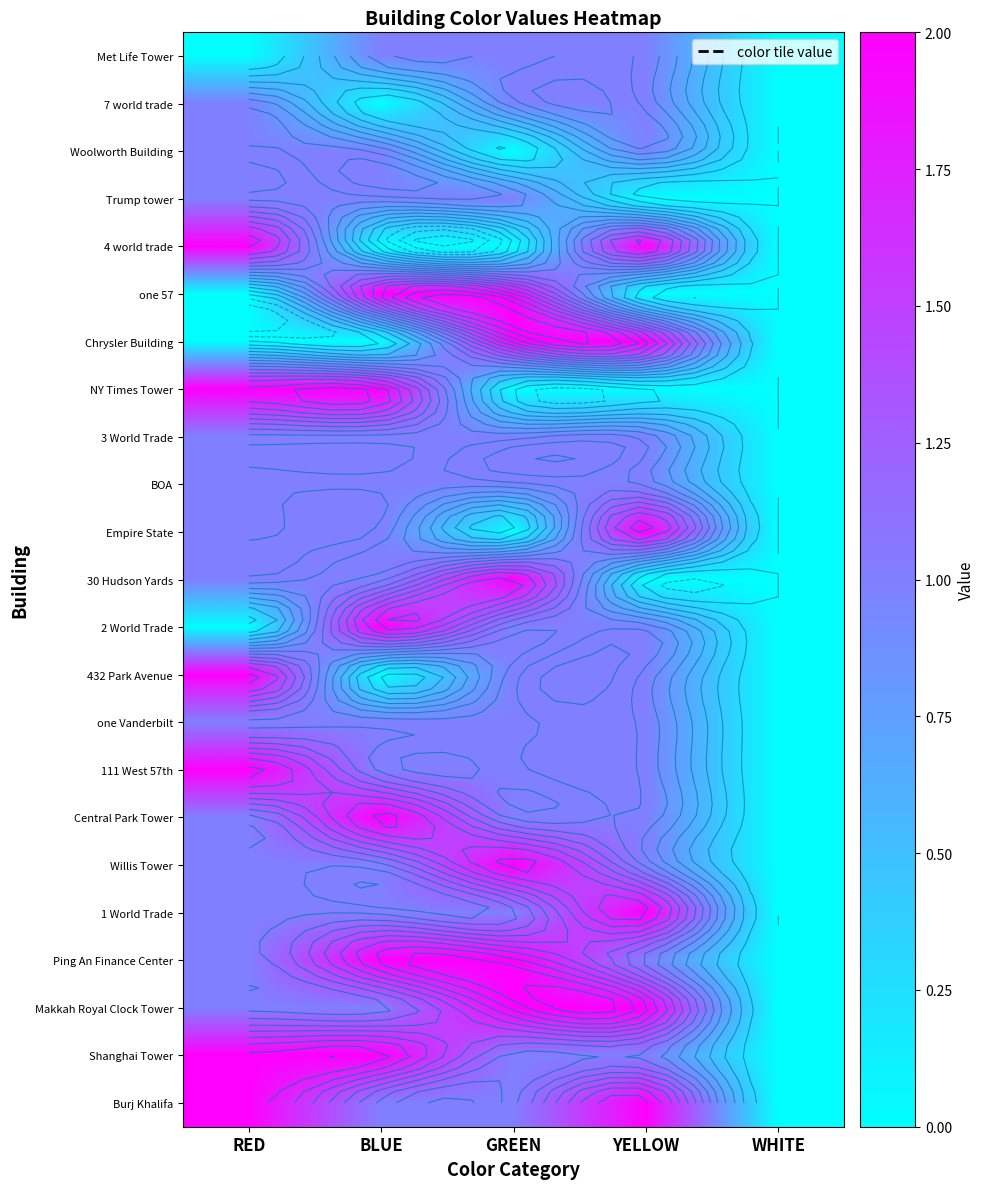

What is the difference between the maximum and minimum values in the Willis Tower series?

2